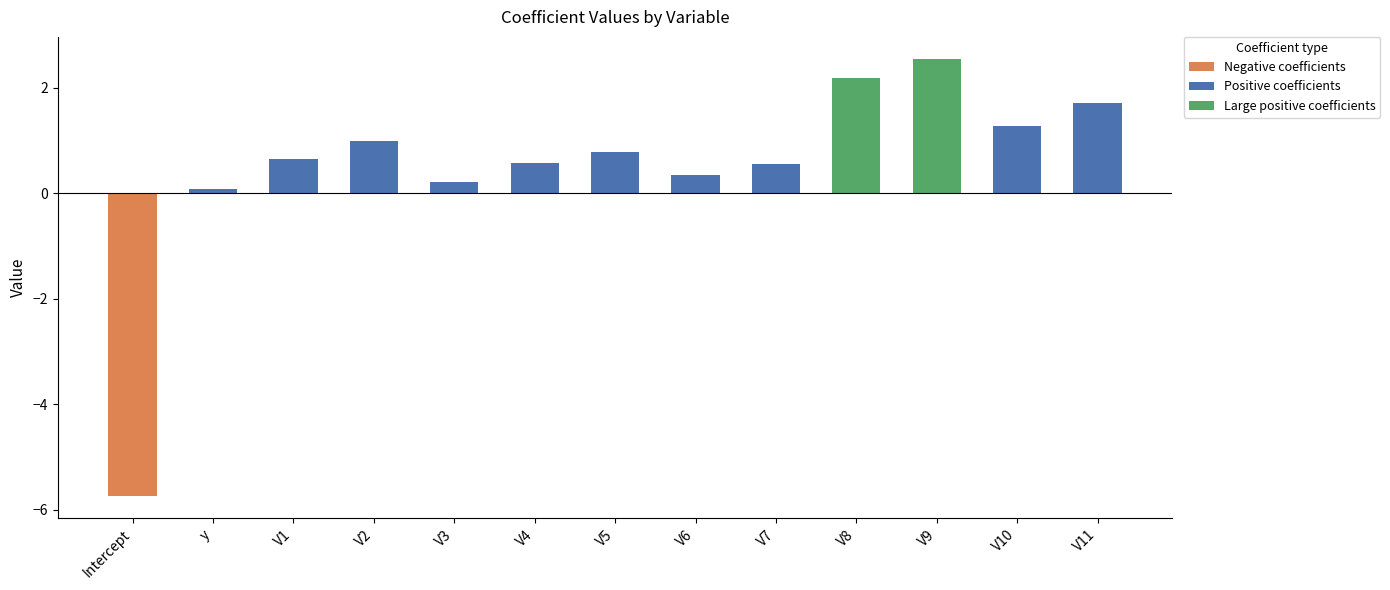

Rank the categories by value from highest to lowest.

V9, V8, V11, V10, V2, V5, V1, V4, V7, V6, V3, y, Intercept